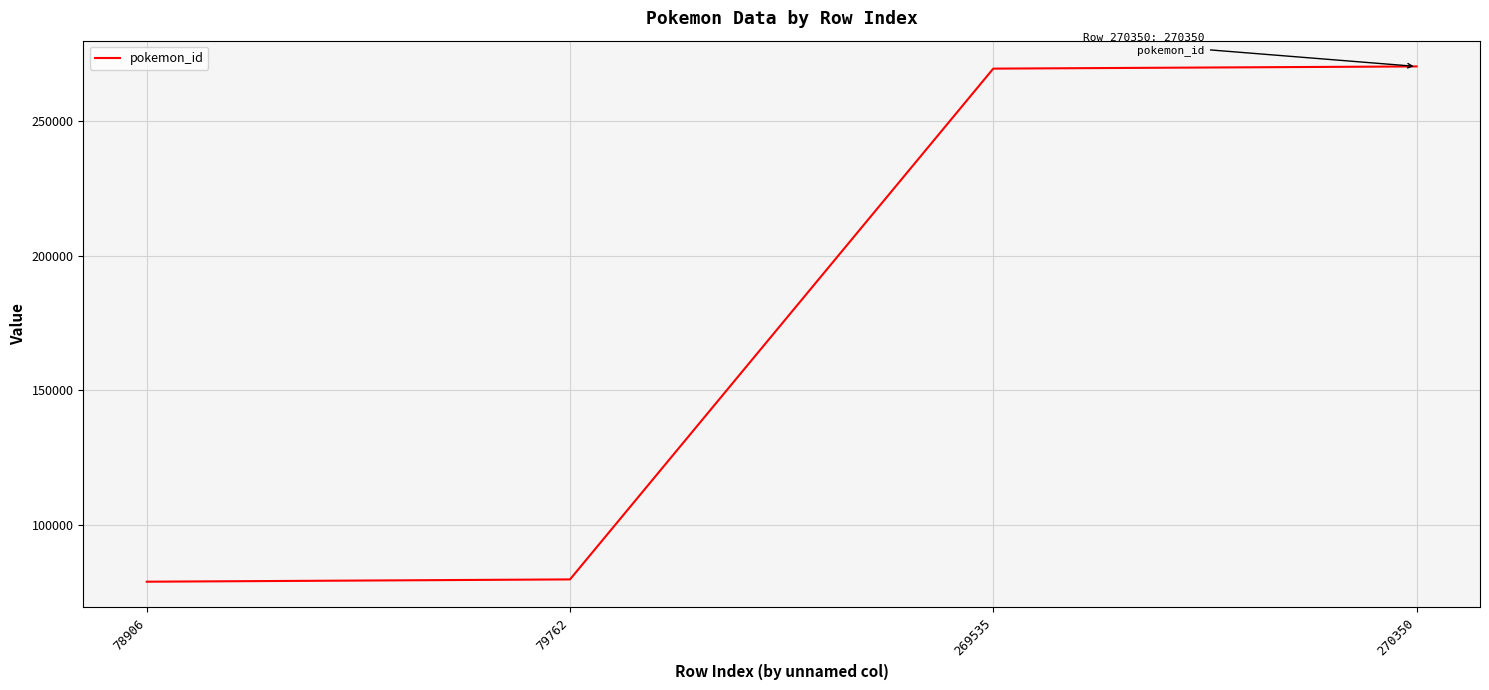

Is this an area chart (filled region under the line)?

No